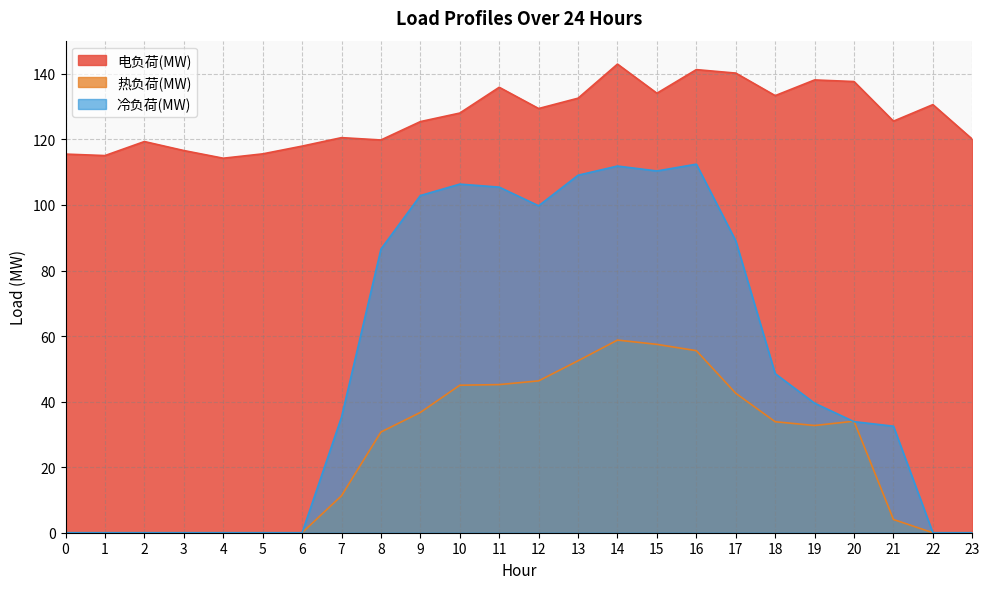

How many data points in 冷负荷(MW) are less than 39?

12